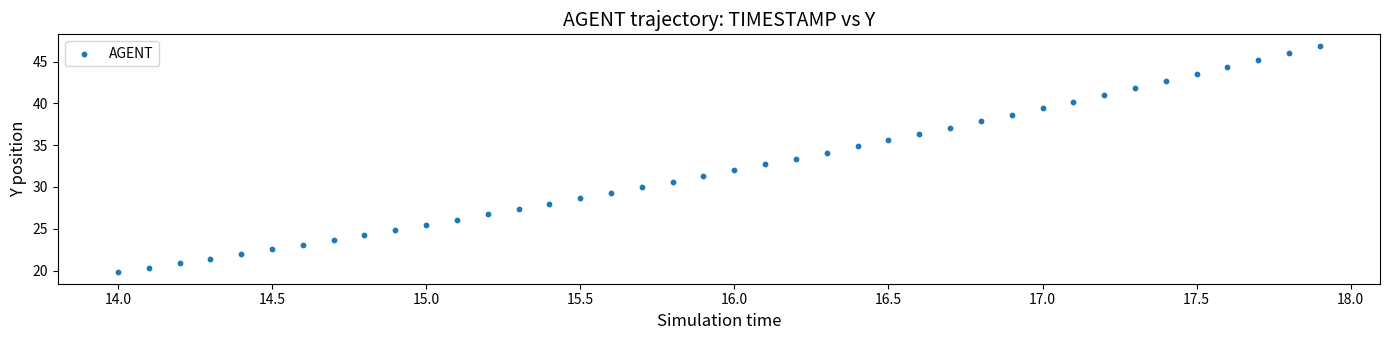

What is the range of X values (max minus min)?

3.9